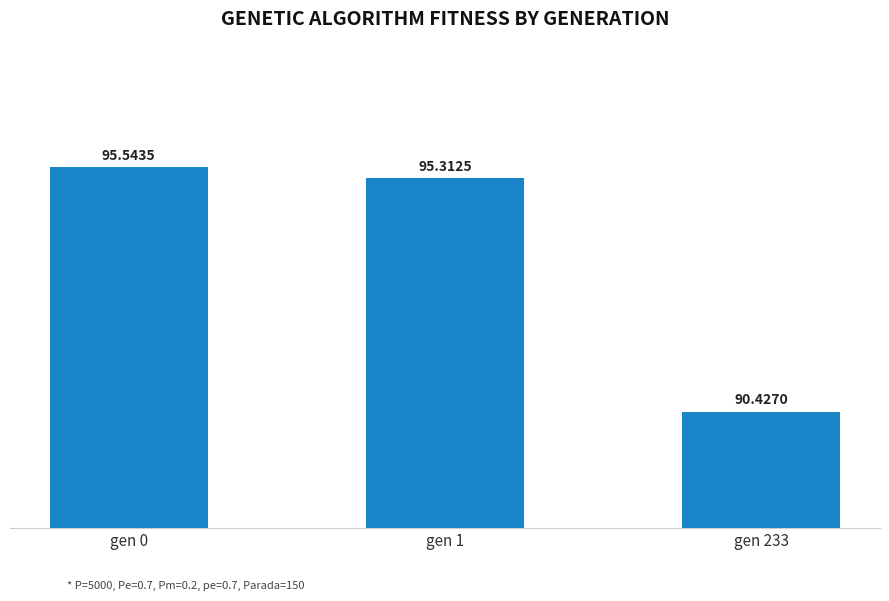

What is the value of the 3rd bar from the left?

90.4